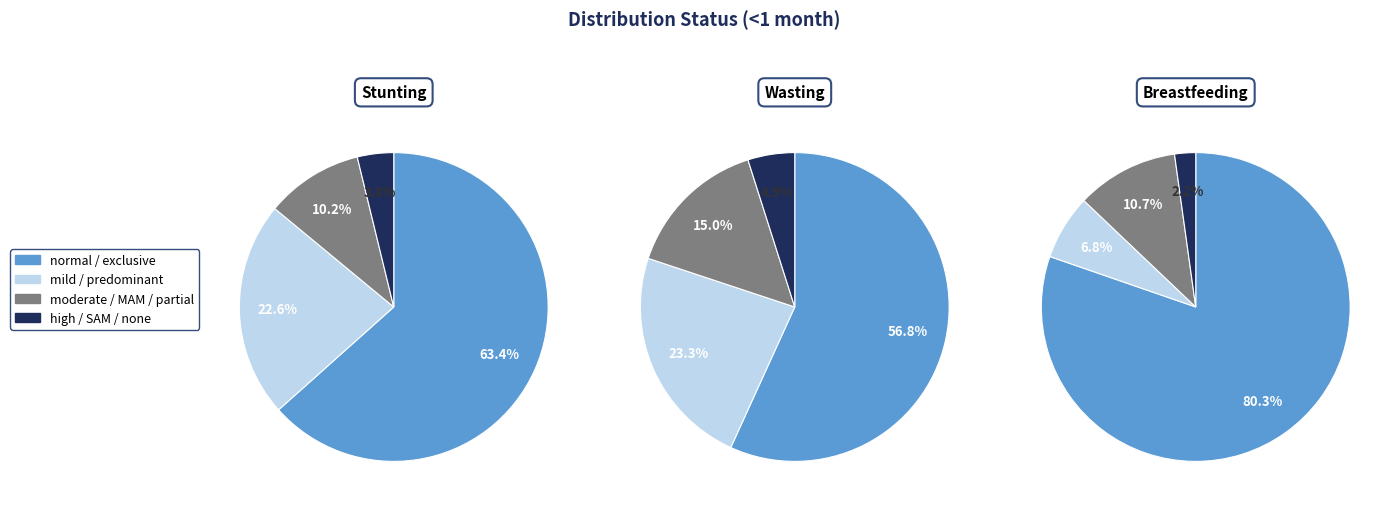

The normal slice represents 63% of the pie. True or false?

True